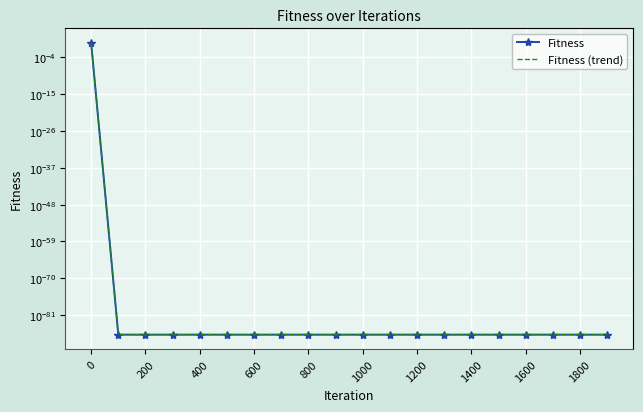

Is this an area chart (filled region under the line)?

No